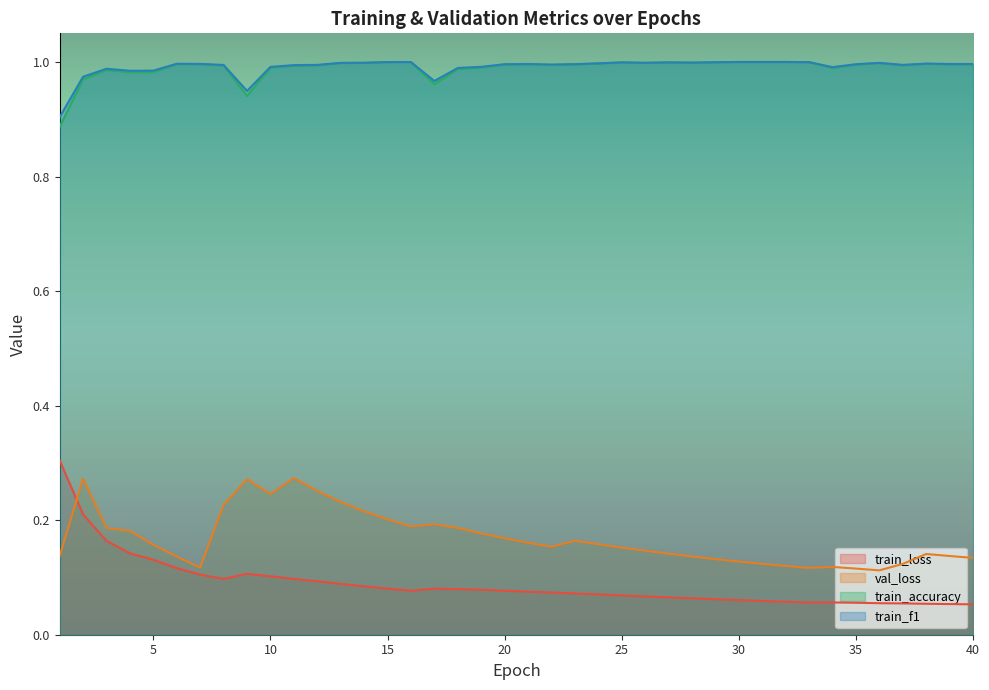

In train_loss, how many points are lower than both neighbors (excluding endpoints)?

3